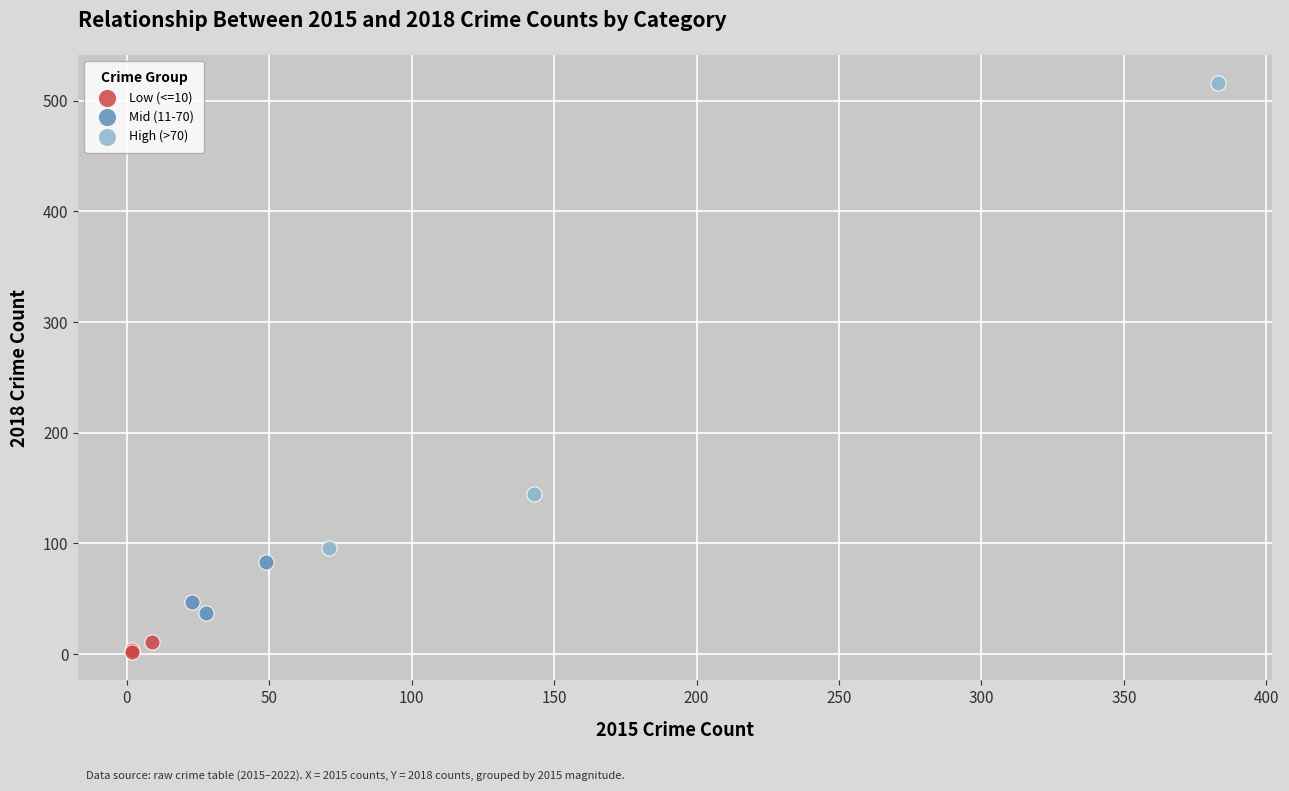

Which series reaches the maximum Y coordinate?

High (>70)